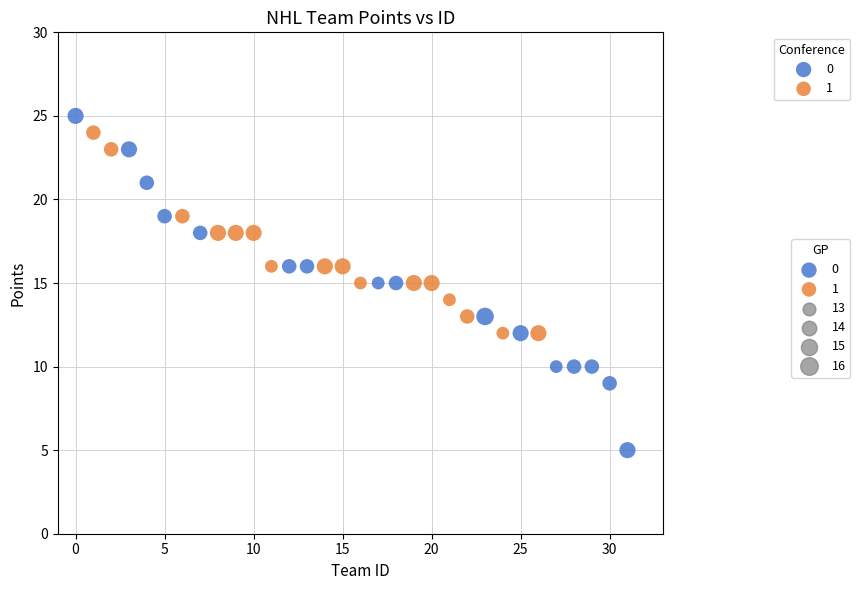

Which series contains the lowest Y value?

0